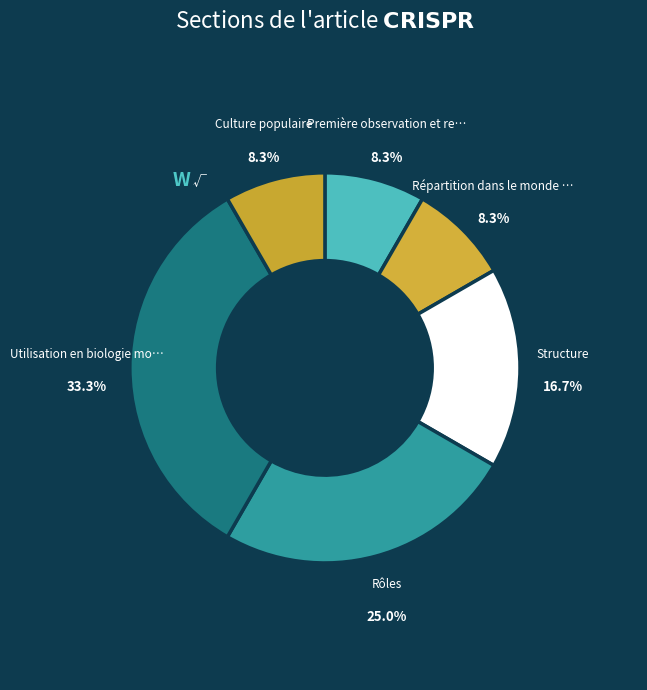

What is the largest slice in the pie chart?

Utilisation en biologie moléculaire